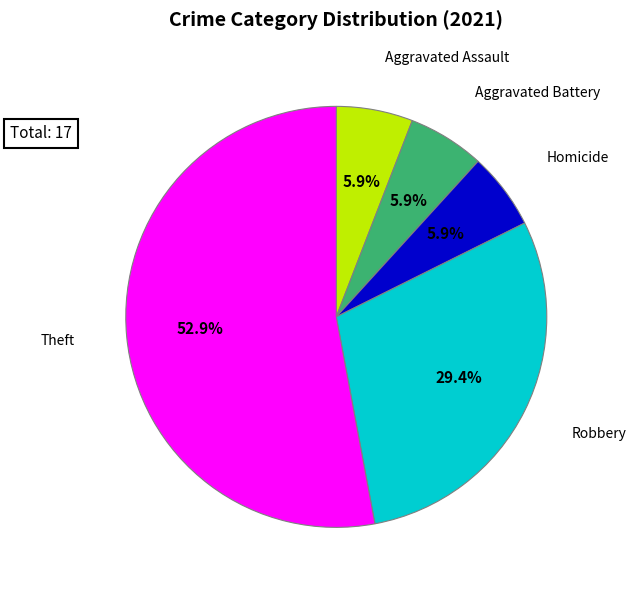

Is there any slice that represents more than half of the pie?

Yes